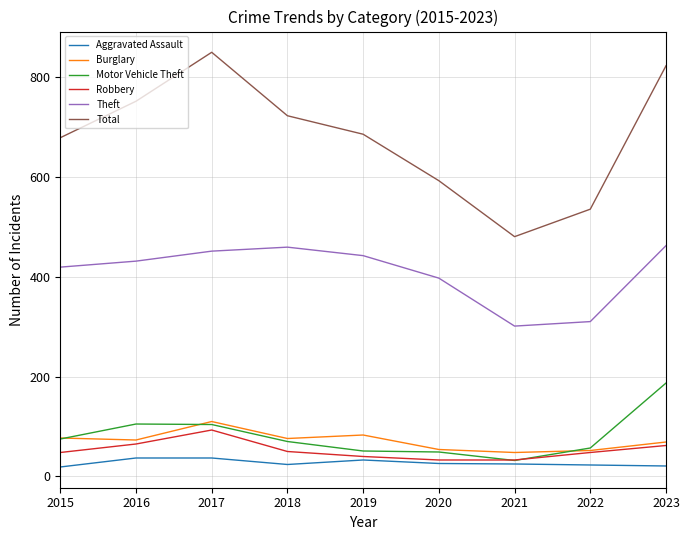

What is the total value across all series at 2017?

1644